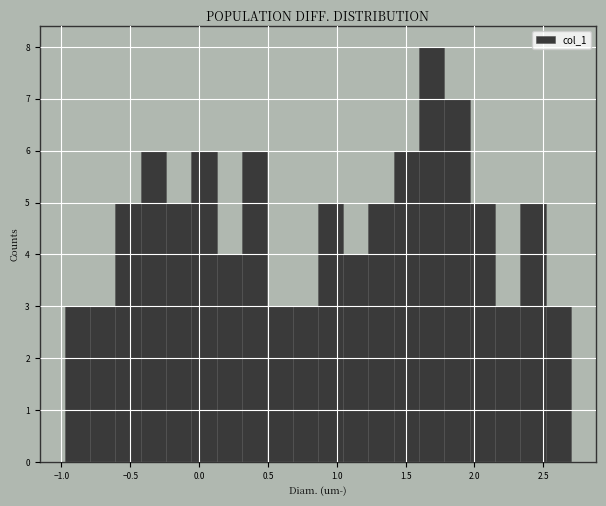

Around what value on the x-axis is the tallest bar? Give the approximate position of its centre, as read against the axis.

1.70